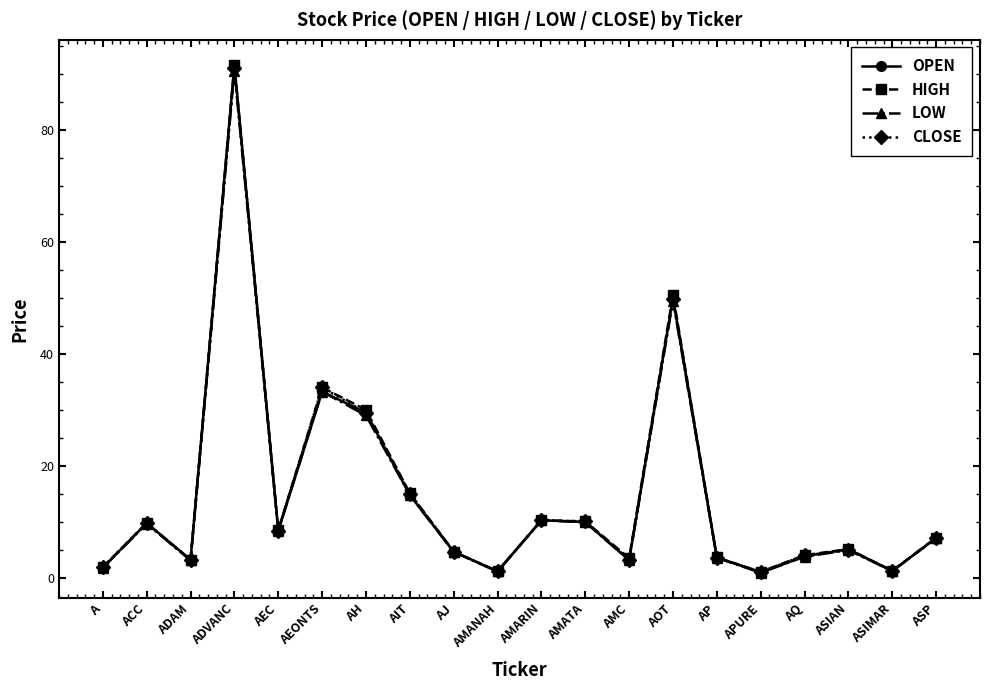

At which label does CLOSE reach its peak?

ADVANC